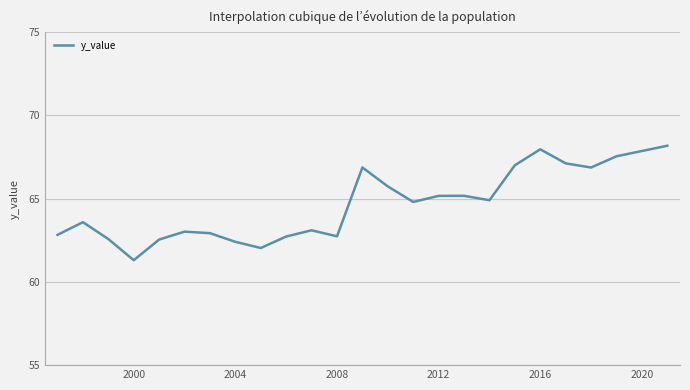

What is the smallest value displayed?

61.3